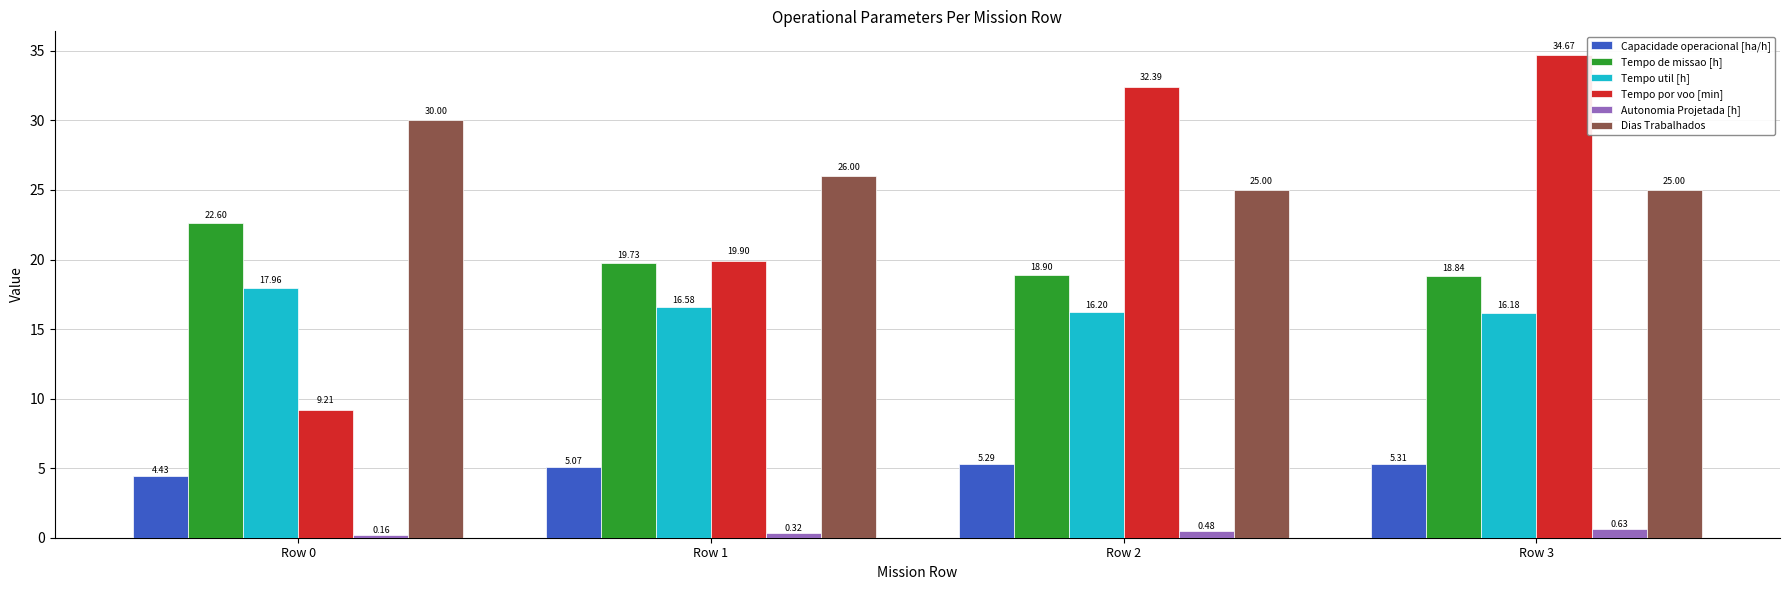

Where does the Tempo de missao [h] series first go above 19?

Row 0